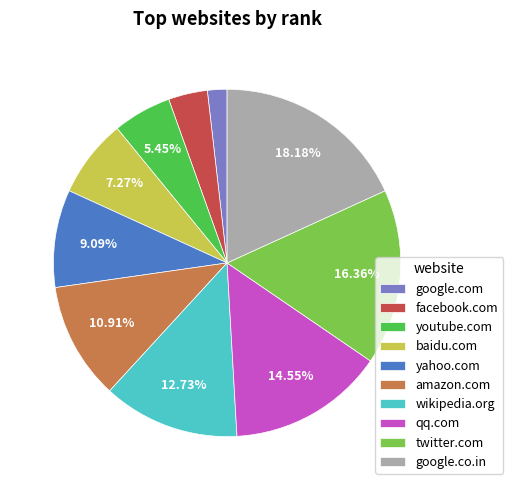

Does any single category account for the majority?

No